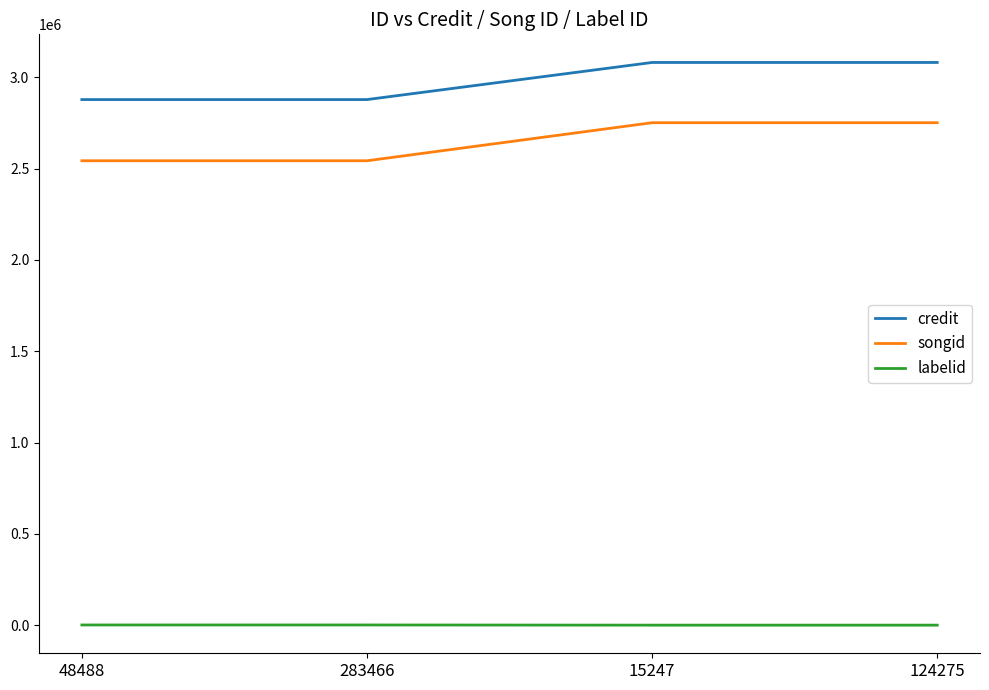

Count the credit values in the range 2877749 to 3080873.

4